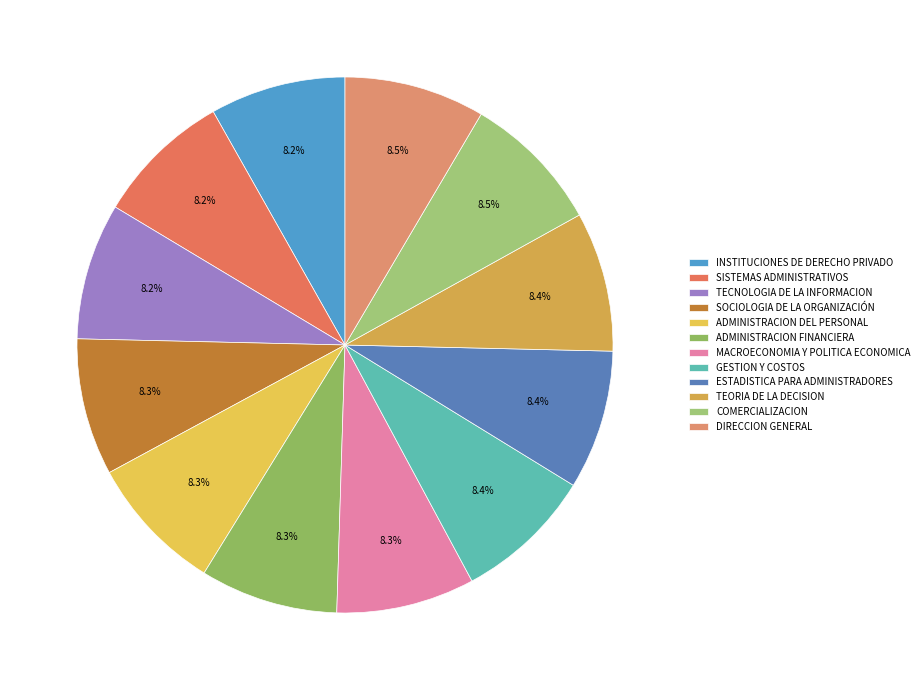

How many segments does this pie chart have?

12